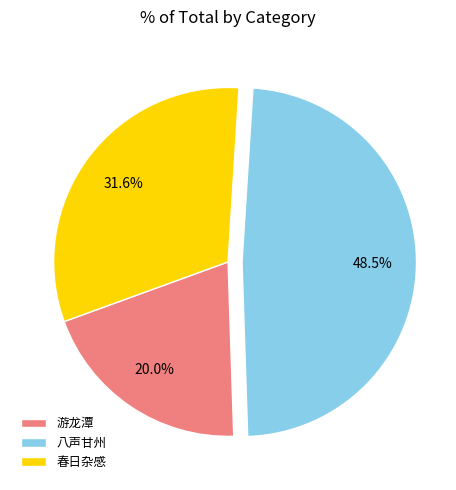

Does 八声甘州 represent more than half of the total?

No